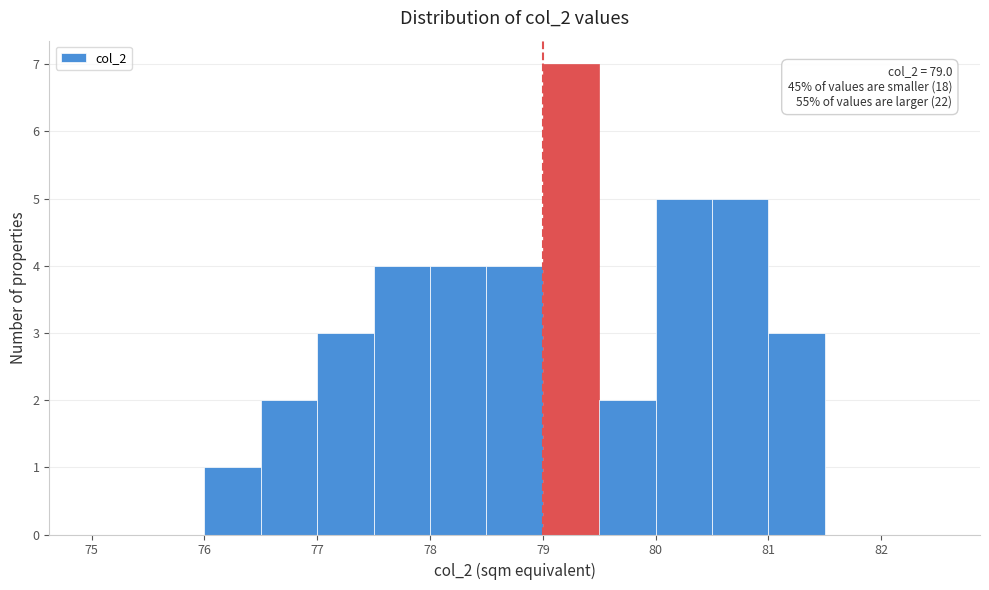

Which range on the x-axis has the tallest bar?

79.0 to 79.5